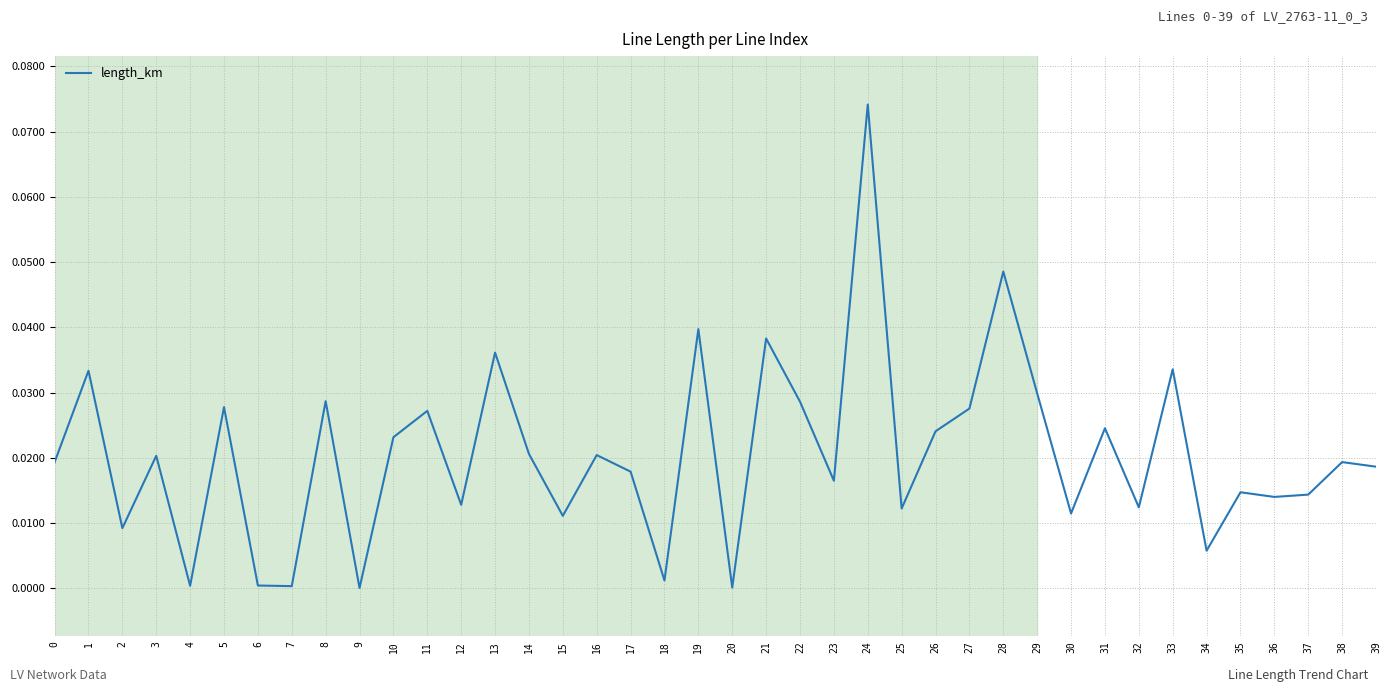

Between 2 and 1, which is larger?

1